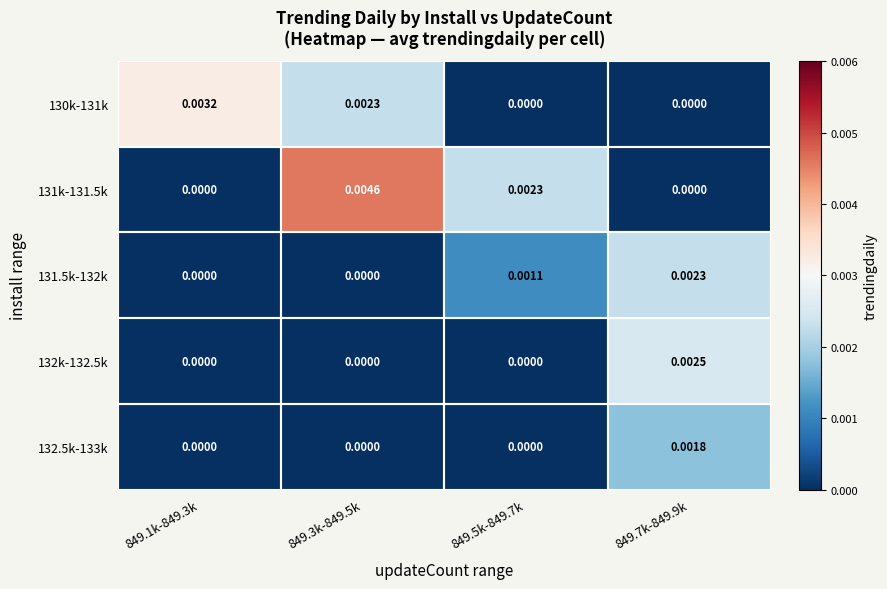

How many series are shown in this chart?

5